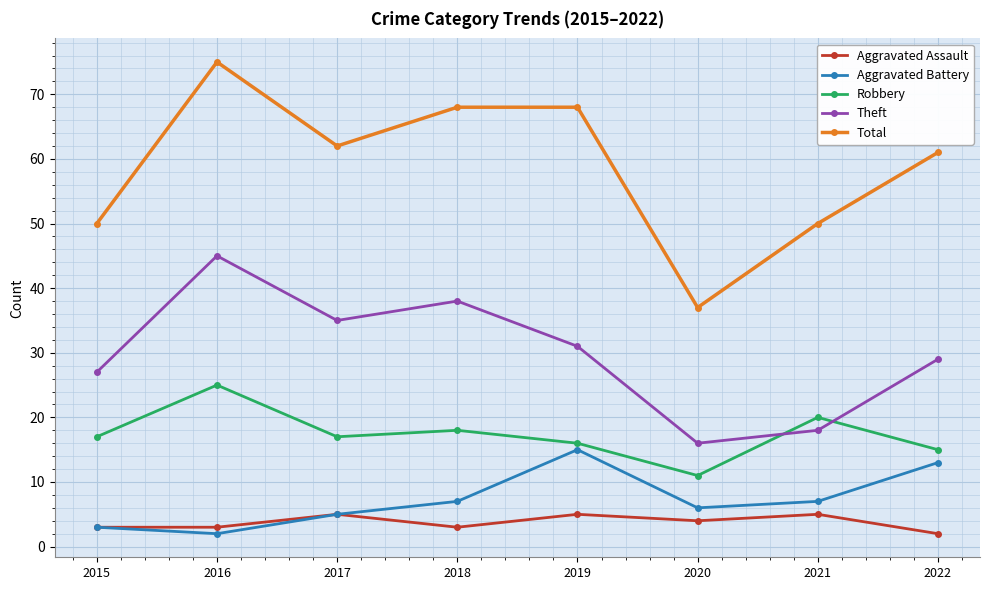

Which series has the widest spread of values?

Total